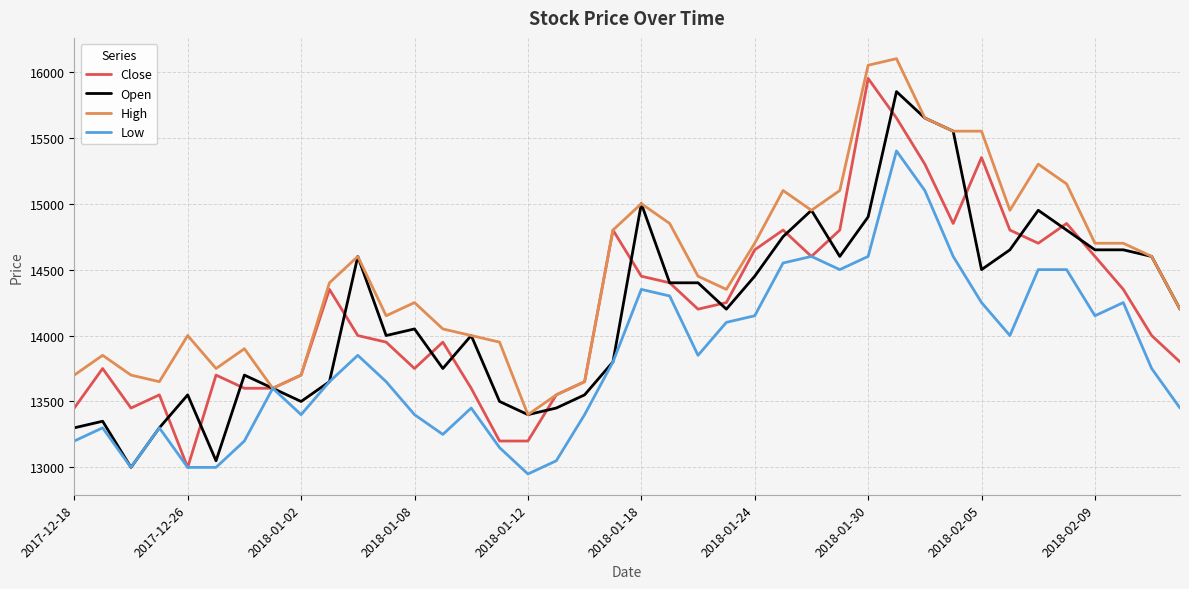

Reading left to right, extract all data points from this chart.

Close: 13450	13750	13450	13550	13000	13700	13600	13600	13700	14350	14000	13950	13750	13950	13600	13200	13200	13550	13650	14800	14450	14400	14200	14250	14650	14800	14600	14800	15950	15650	15300	14850	15350	14800	14700	14850	14600	14350	14000	13800
Open: 13300	13350	13000	13300	13550	13050	13700	13600	13500	13650	14600	14000	14050	13750	14000	13500	13400	13450	13550	13800	15000	14400	14400	14200	14450	14750	14950	14600	14900	15850	15650	15550	14500	14650	14950	14800	14650	14650	14600	14200
High: 13700	13850	13700	13650	14000	13750	13900	13600	13700	14400	14600	14150	14250	14050	14000	13950	13400	13550	13650	14800	15000	14850	14450	14350	14700	15100	14950	15100	16050	16100	15650	15550	15550	14950	15300	15150	14700	14700	14600	14200
Low: 13200	13300	13000	13300	13000	13000	13200	13600	13400	13650	13850	13650	13400	13250	13450	13150	12950	13050	13400	13800	14350	14300	13850	14100	14150	14550	14600	14500	14600	15400	15100	14600	14250	14000	14500	14500	14150	14250	13750	13450